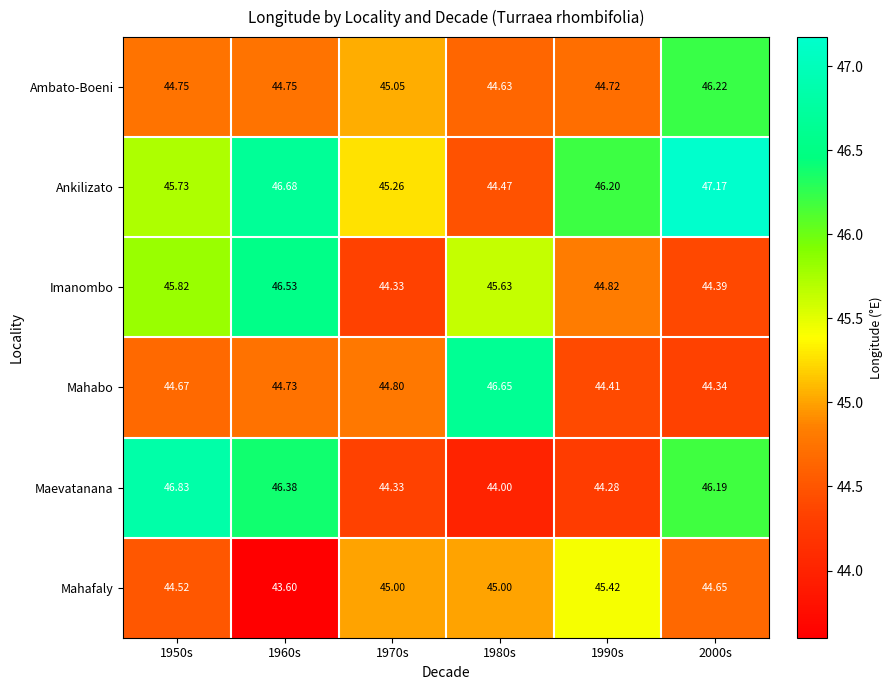

Is the value of Ambato-Boeni at 1990s greater than the value of Maevatanana at 1990s?

Yes